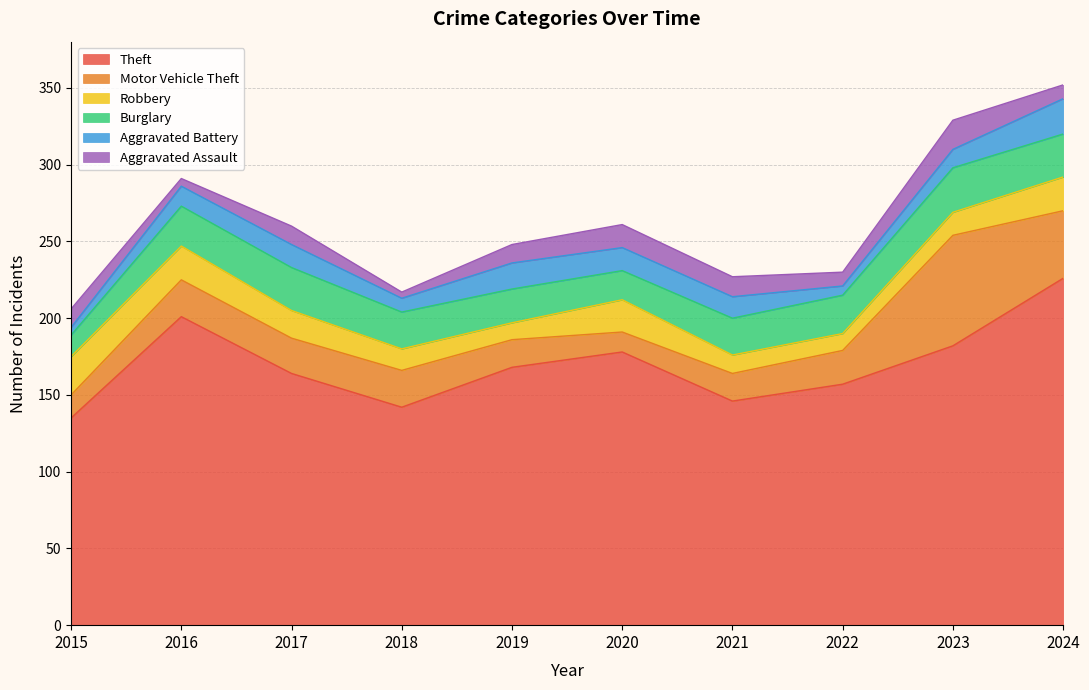

What is the spread (max minus min) of values at 2023?

170